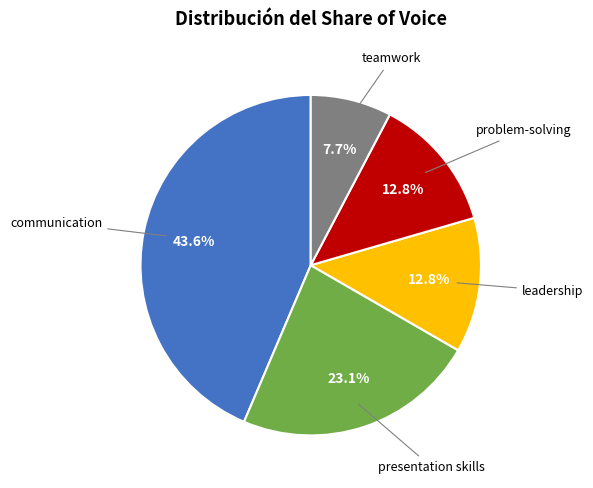

Is there any slice that represents more than half of the pie?

No